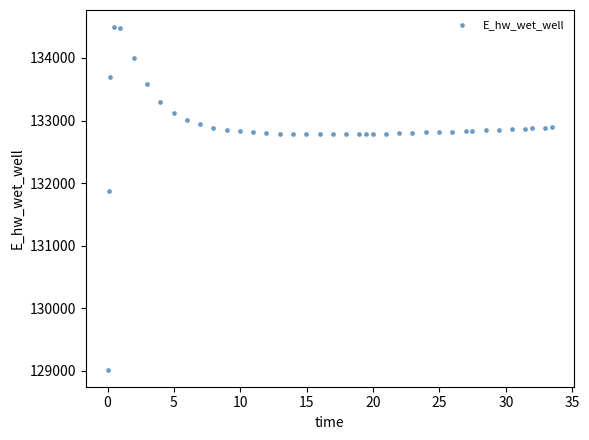

What Y value in the scatter plot is closest to 131756?

131875.1